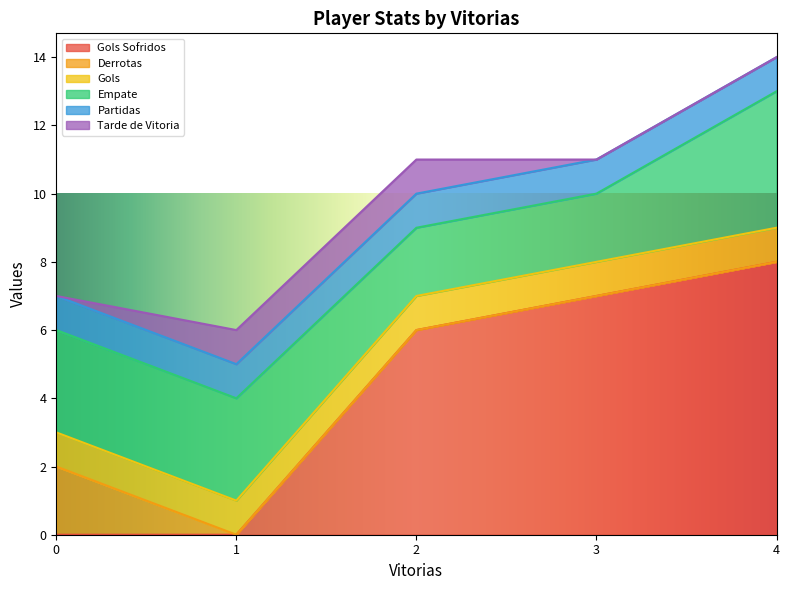

Rank the categories by Gols value from lowest to highest.

0, 1, 2, 3, 4